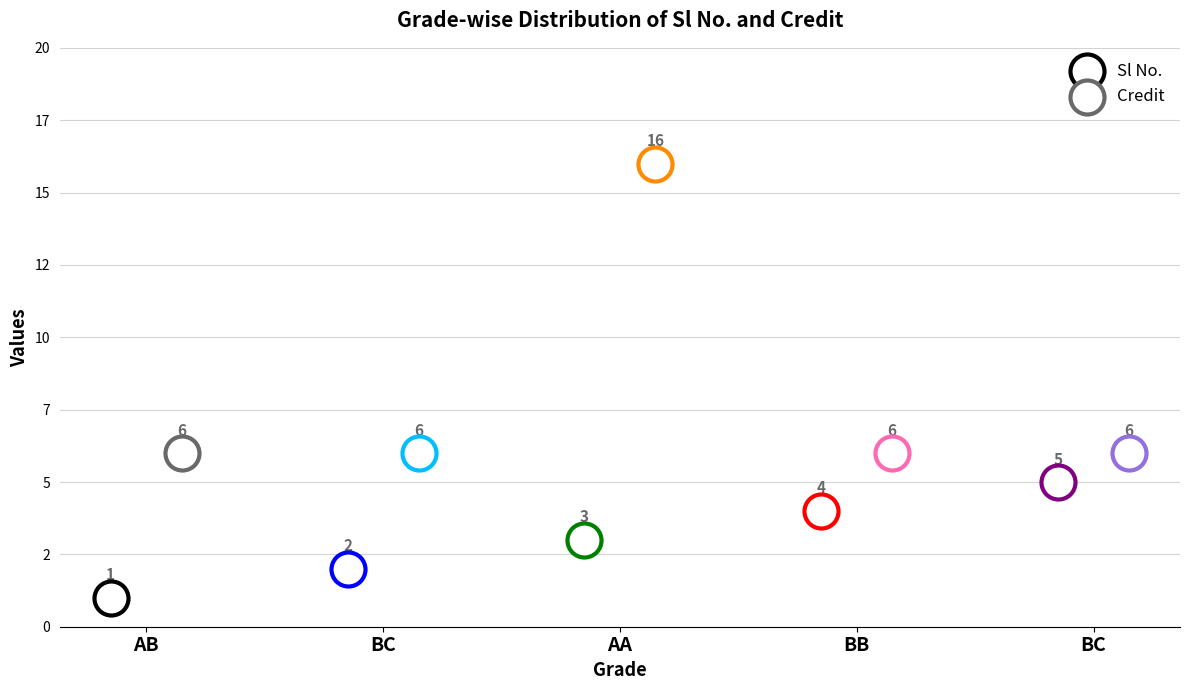

What are all the series names shown in the legend?

Sl No., Credit